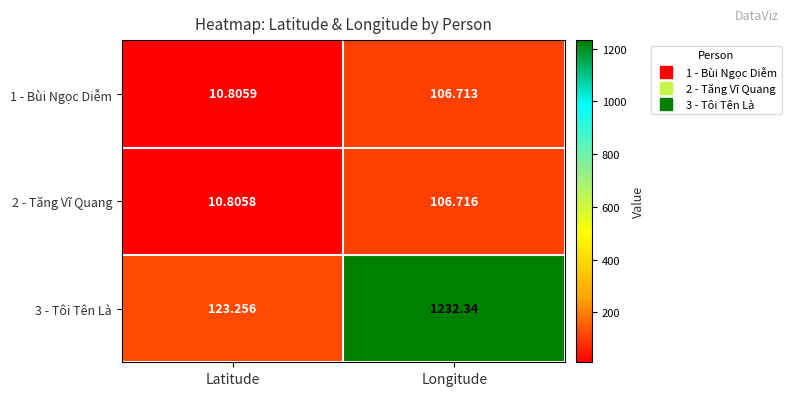

What is the maximum value shown in the chart?

1232.3